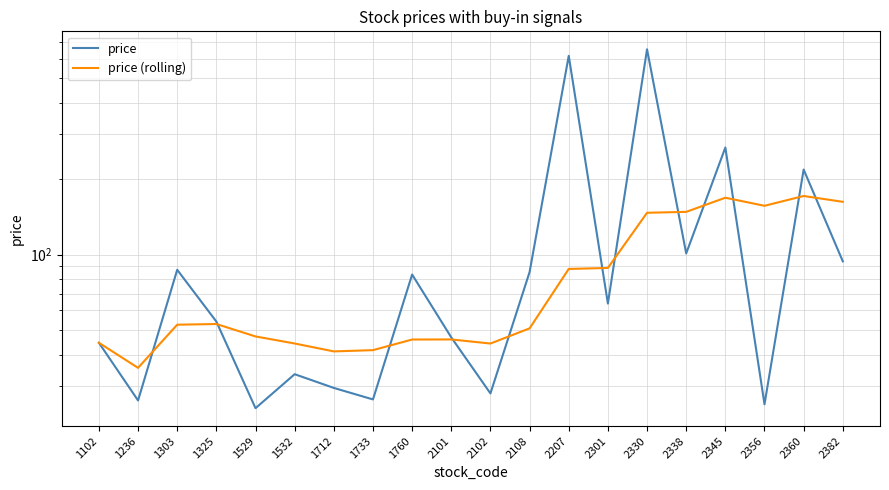

What is the total value across all series at 1712?

70.8